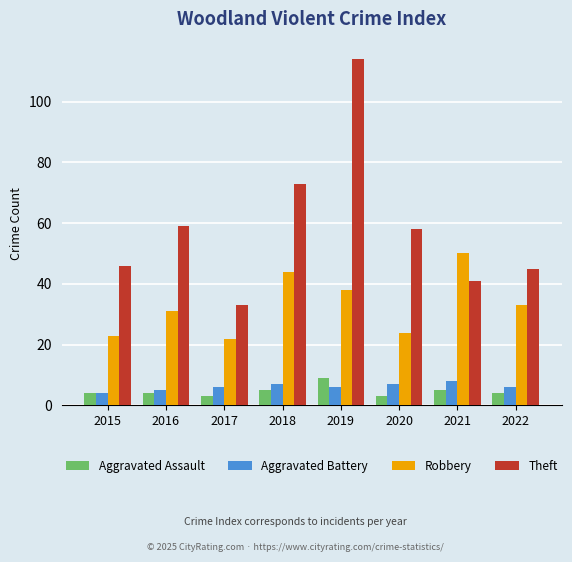

What are all the series names shown in the legend?

Aggravated Assault, Aggravated Battery, Robbery, Theft